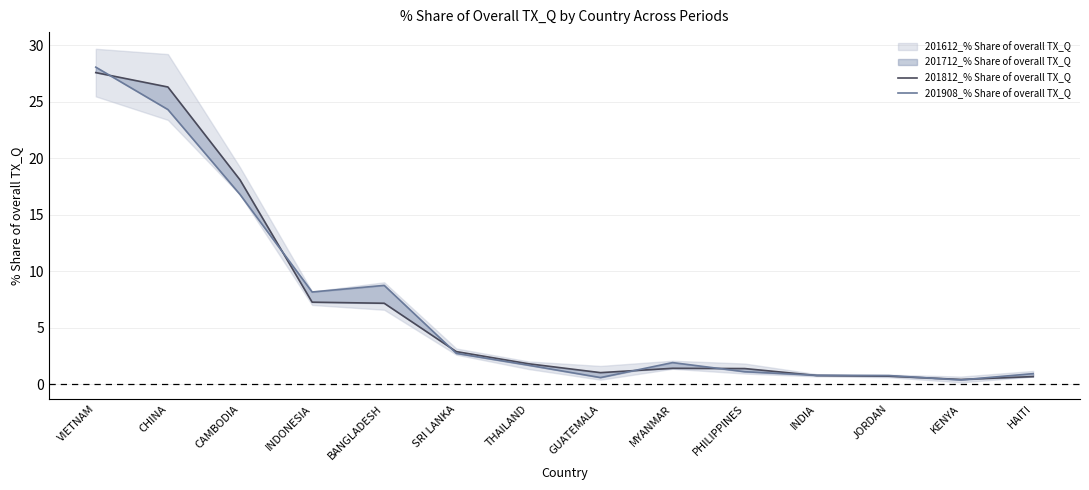

The 201908_% Share of overall TX_Q series shows 2.6 at THAILAND. True or false?

False